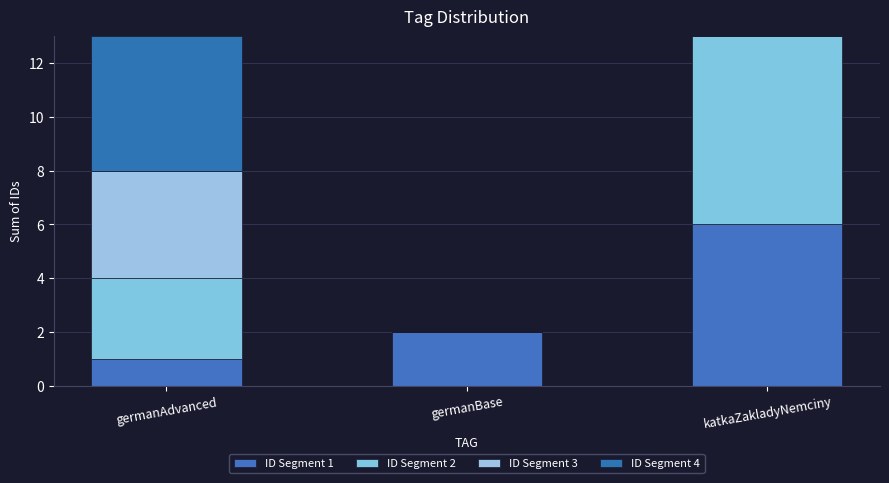

Rank the series by their average value, from lowest to highest.

ID Segment 3, ID Segment 4, ID Segment 1, ID Segment 2